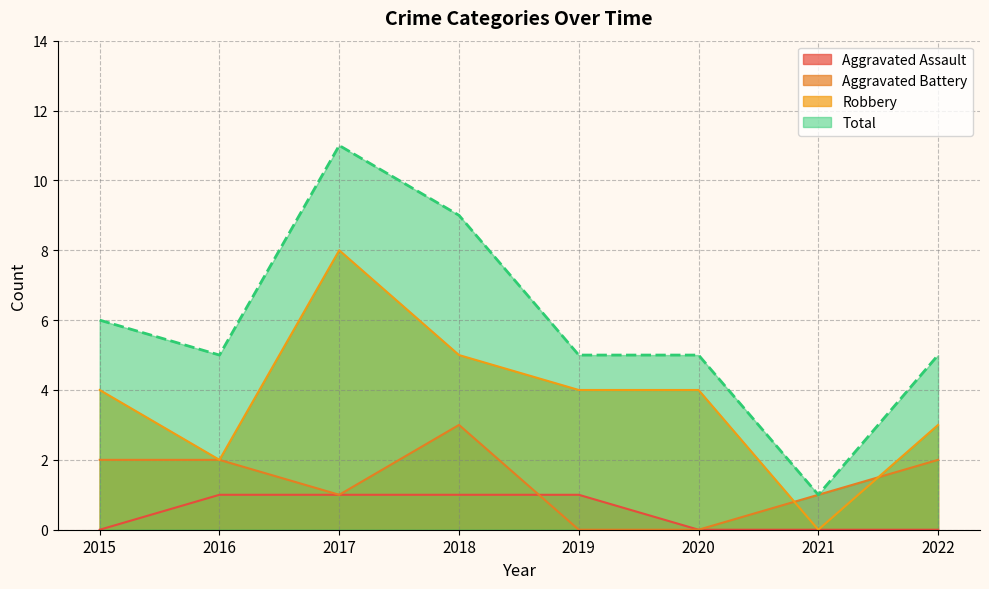

True or false: Aggravated Assault has more than 1 points higher than both neighbors.

False